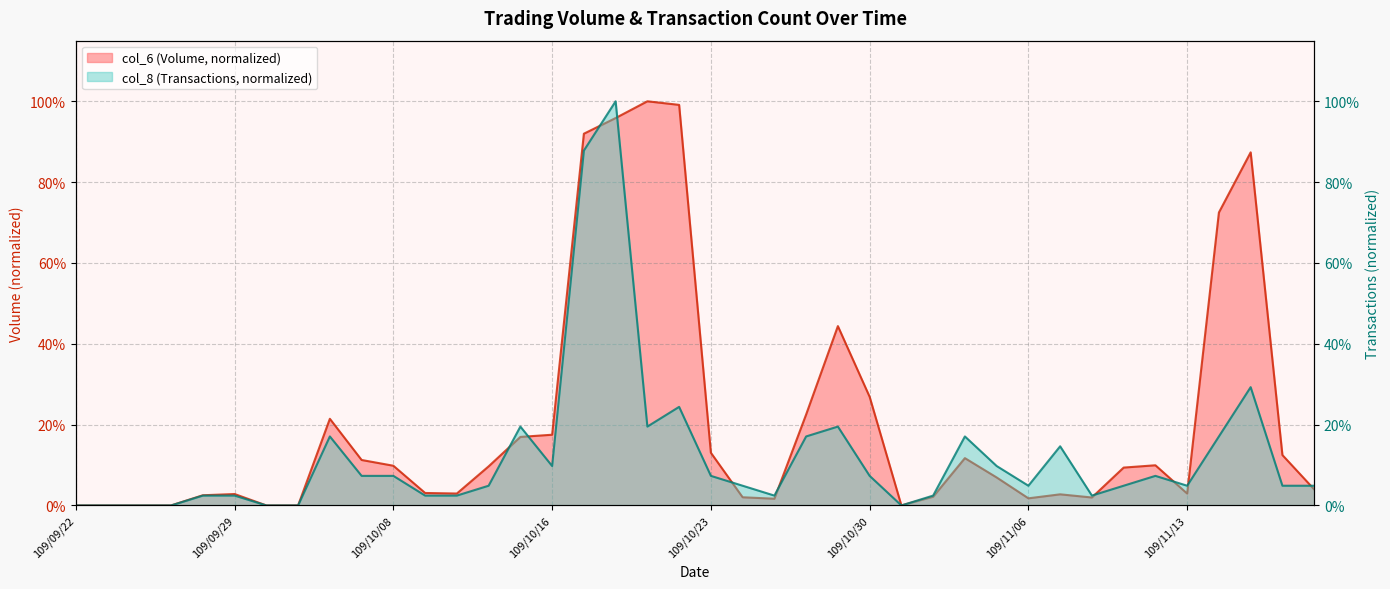

The col_6 series shows 0.0 at 109/09/28. True or false?

True